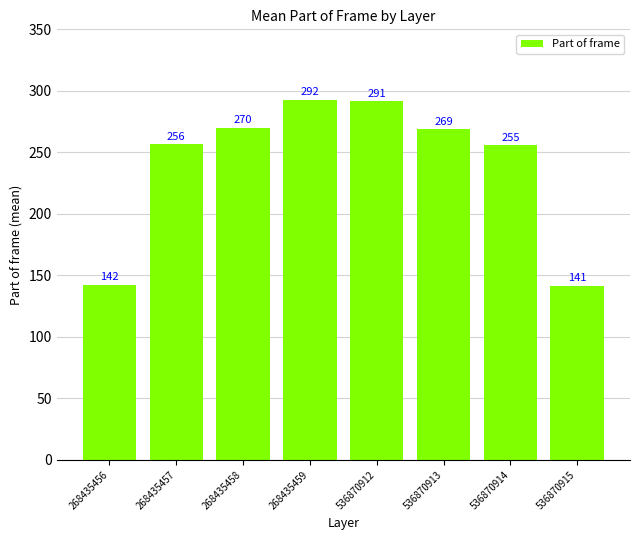

Is it true that the value at 536870913 is 149.7?

False